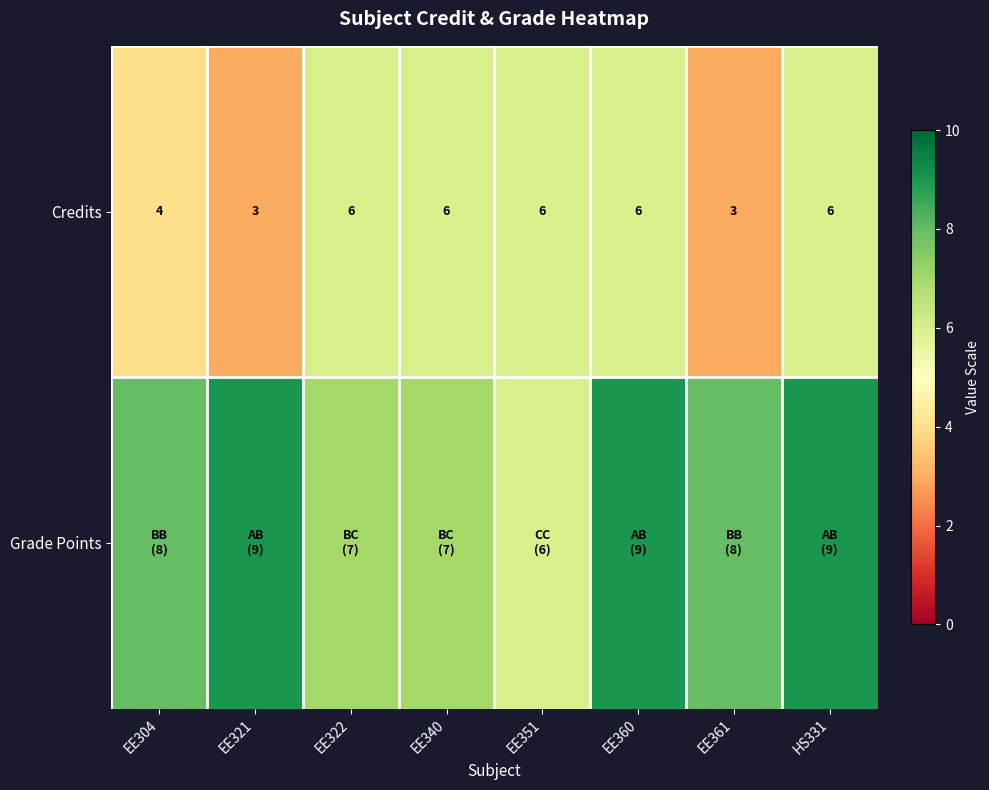

What is the lowest value of the Credits series?

3